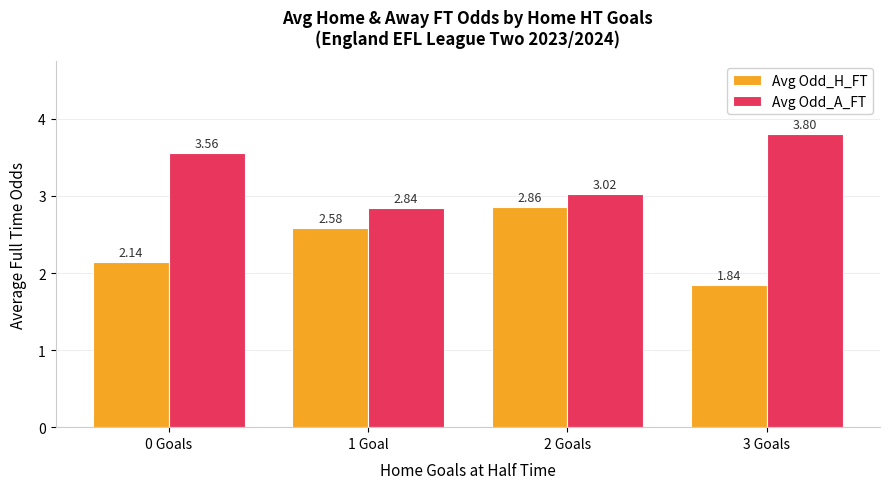

How many bars are there in each group?

2